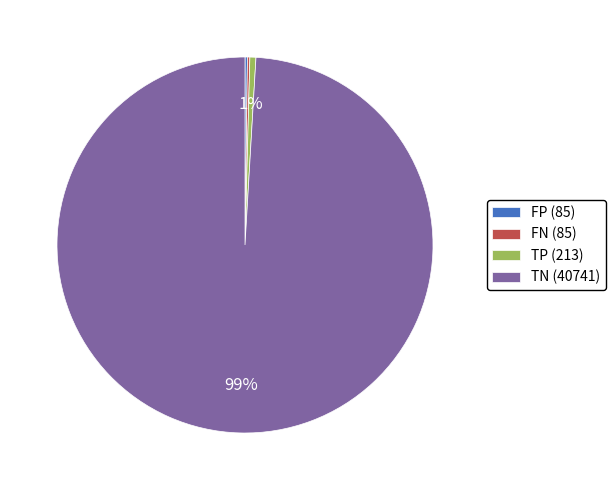

True or false: TN accounts for 99% of the total.

True